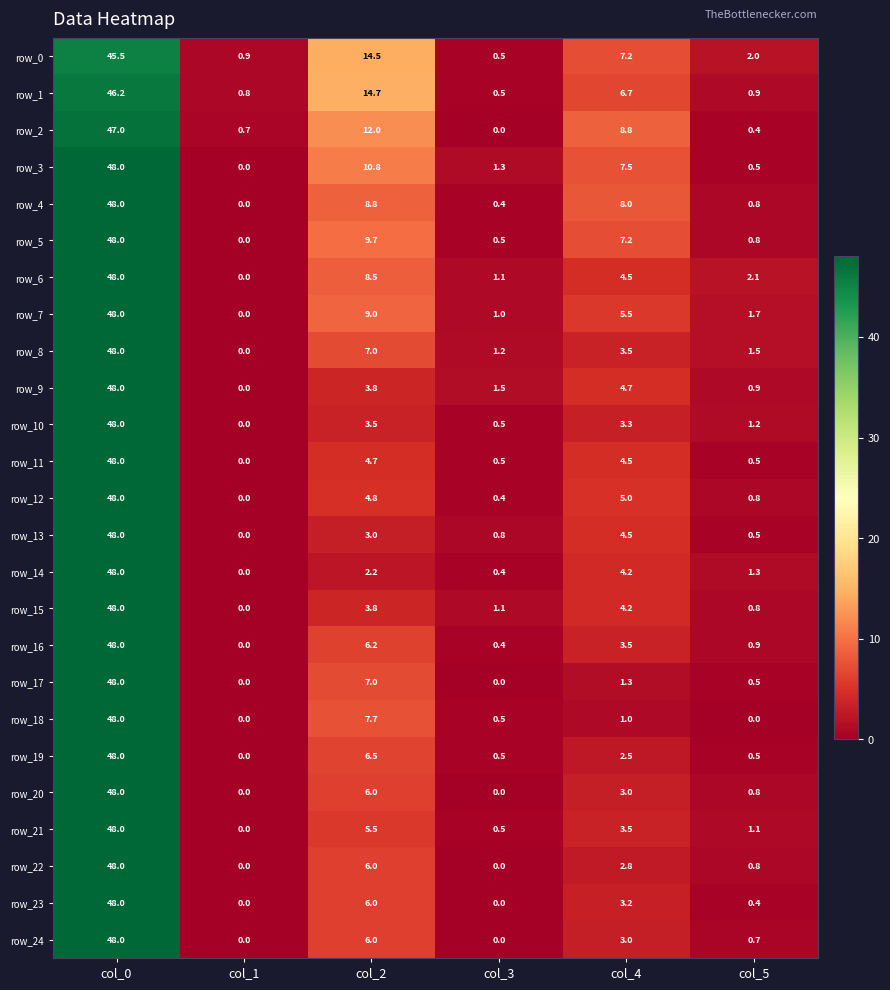

Reading right to left, transcribe all the data shown in this chart.

row_0: col_5=2.0	col_4=7.2	col_3=0.5	col_2=14.5	col_1=0.9	col_0=45.5
row_1: col_5=0.9	col_4=6.7	col_3=0.5	col_2=14.7	col_1=0.8	col_0=46.2
row_2: col_5=0.4	col_4=8.8	col_3=0.0	col_2=12.0	col_1=0.7	col_0=47.0
row_3: col_5=0.5	col_4=7.5	col_3=1.3	col_2=10.8	col_1=0.0	col_0=48.0
row_4: col_5=0.8	col_4=8.0	col_3=0.4	col_2=8.8	col_1=0.0	col_0=48.0
row_5: col_5=0.8	col_4=7.2	col_3=0.5	col_2=9.7	col_1=0.0	col_0=48.0
row_6: col_5=2.1	col_4=4.5	col_3=1.1	col_2=8.5	col_1=0.0	col_0=48.0
row_7: col_5=1.7	col_4=5.5	col_3=1.0	col_2=9.0	col_1=0.0	col_0=48.0
row_8: col_5=1.5	col_4=3.5	col_3=1.2	col_2=7.0	col_1=0.0	col_0=48.0
row_9: col_5=0.9	col_4=4.7	col_3=1.5	col_2=3.8	col_1=0.0	col_0=48.0
row_10: col_5=1.2	col_4=3.3	col_3=0.5	col_2=3.5	col_1=0.0	col_0=48.0
row_11: col_5=0.5	col_4=4.5	col_3=0.5	col_2=4.7	col_1=0.0	col_0=48.0
row_12: col_5=0.8	col_4=5.0	col_3=0.4	col_2=4.8	col_1=0.0	col_0=48.0
row_13: col_5=0.5	col_4=4.5	col_3=0.8	col_2=3.0	col_1=0.0	col_0=48.0
row_14: col_5=1.3	col_4=4.2	col_3=0.4	col_2=2.2	col_1=0.0	col_0=48.0
row_15: col_5=0.8	col_4=4.2	col_3=1.1	col_2=3.8	col_1=0.0	col_0=48.0
row_16: col_5=0.9	col_4=3.5	col_3=0.4	col_2=6.2	col_1=0.0	col_0=48.0
row_17: col_5=0.5	col_4=1.3	col_3=0.0	col_2=7.0	col_1=0.0	col_0=48.0
row_18: col_5=0.0	col_4=1.0	col_3=0.5	col_2=7.7	col_1=0.0	col_0=48.0
row_19: col_5=0.5	col_4=2.5	col_3=0.5	col_2=6.5	col_1=0.0	col_0=48.0
row_20: col_5=0.8	col_4=3.0	col_3=0.0	col_2=6.0	col_1=0.0	col_0=48.0
row_21: col_5=1.1	col_4=3.5	col_3=0.5	col_2=5.5	col_1=0.0	col_0=48.0
row_22: col_5=0.8	col_4=2.8	col_3=0.0	col_2=6.0	col_1=0.0	col_0=48.0
row_23: col_5=0.4	col_4=3.2	col_3=0.0	col_2=6.0	col_1=0.0	col_0=48.0
row_24: col_5=0.7	col_4=3.0	col_3=0.0	col_2=6.0	col_1=0.0	col_0=48.0